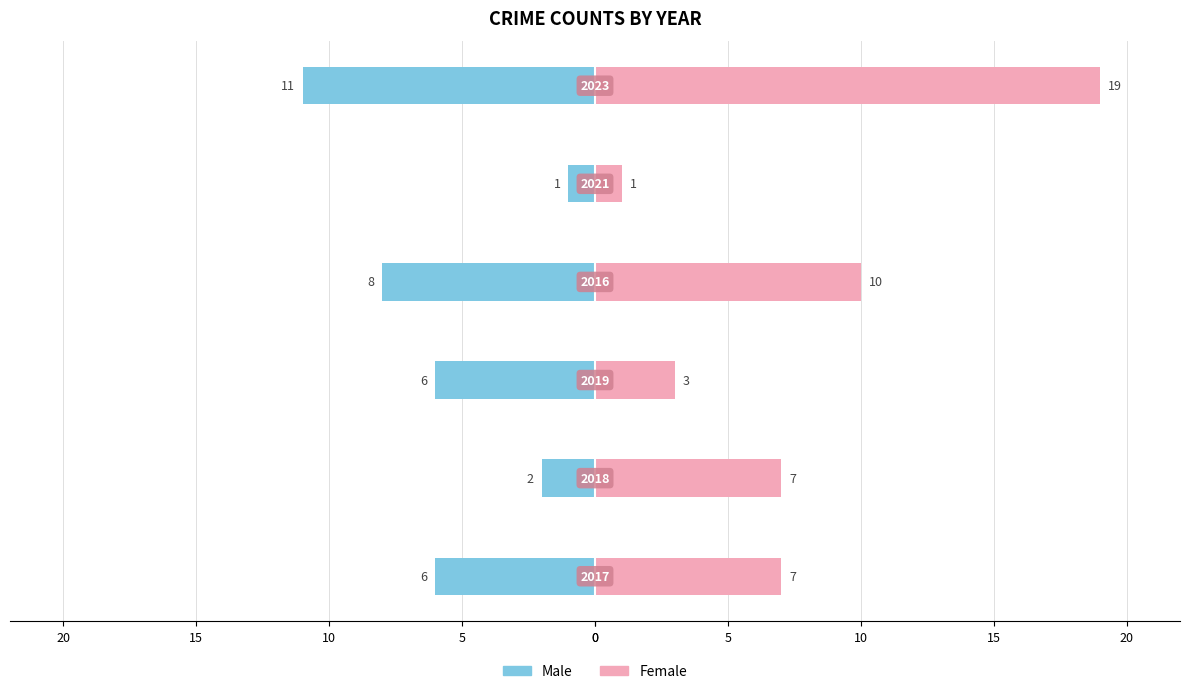

How many bars are there in total?

12